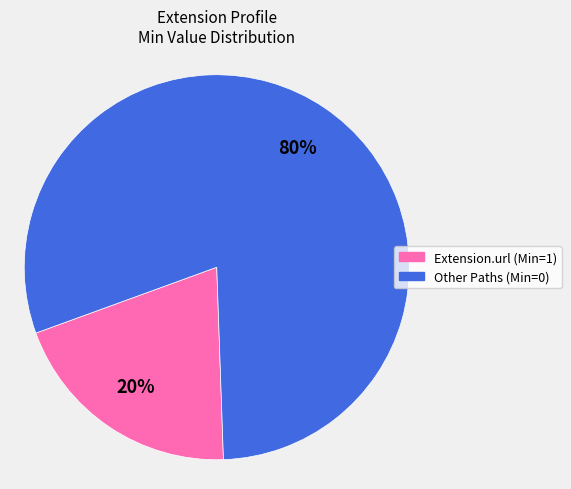

Is there a majority slice in this chart?

Yes